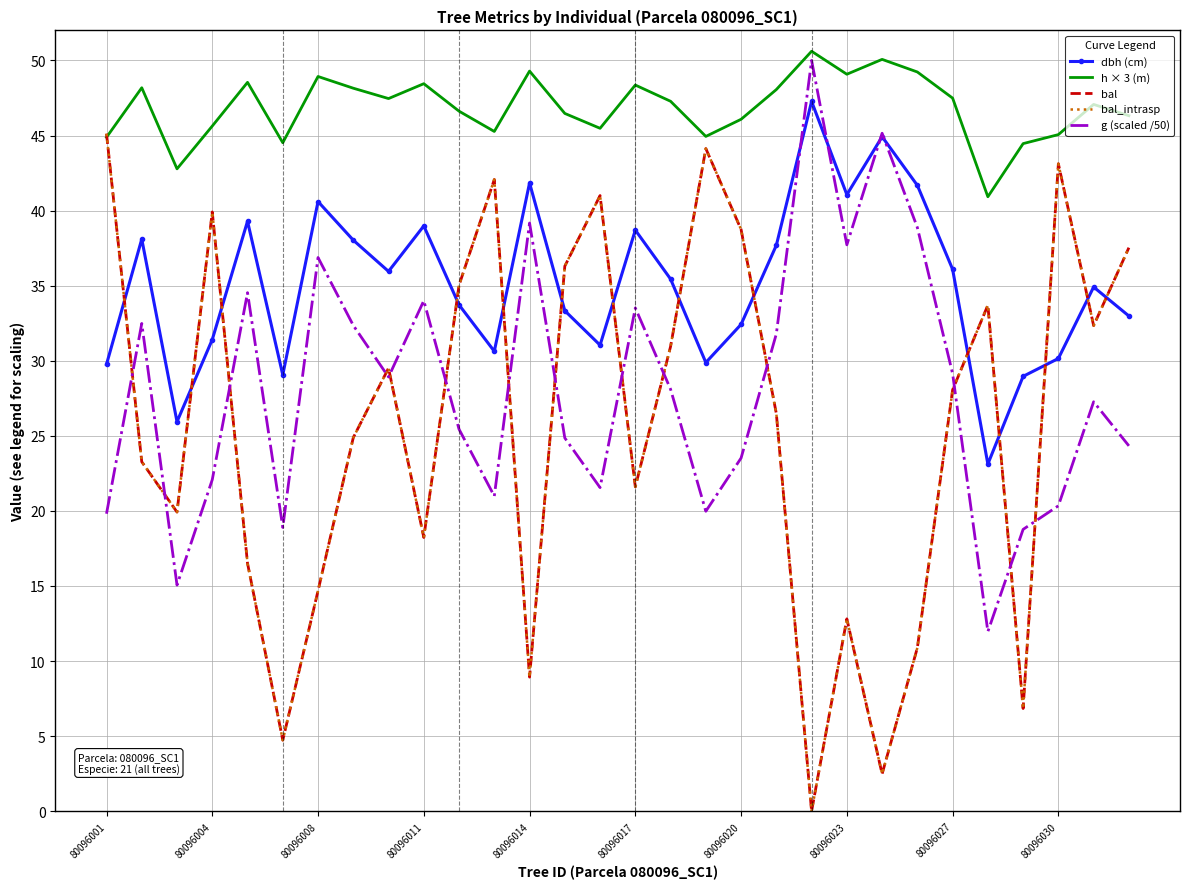

What is the maximum value for bal_intrasp?

45.1